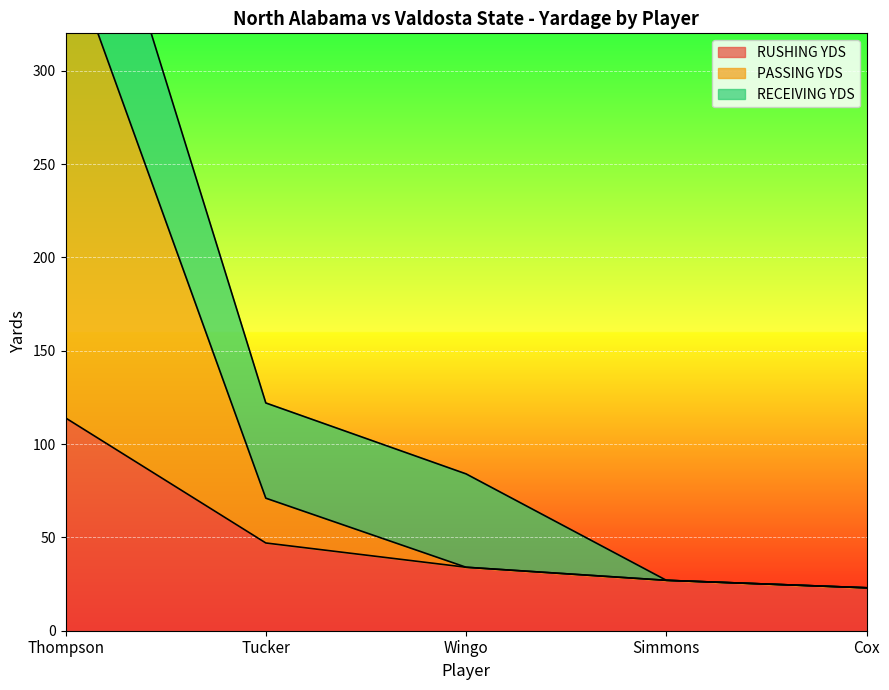

Which series has the largest total across all categories?

PASSING YDS